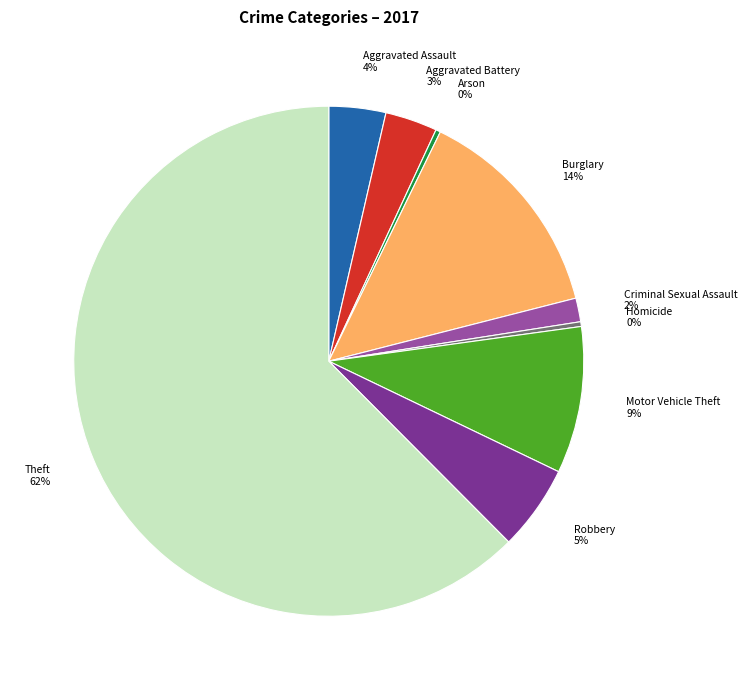

The Theft slice represents 53% of the pie. True or false?

False